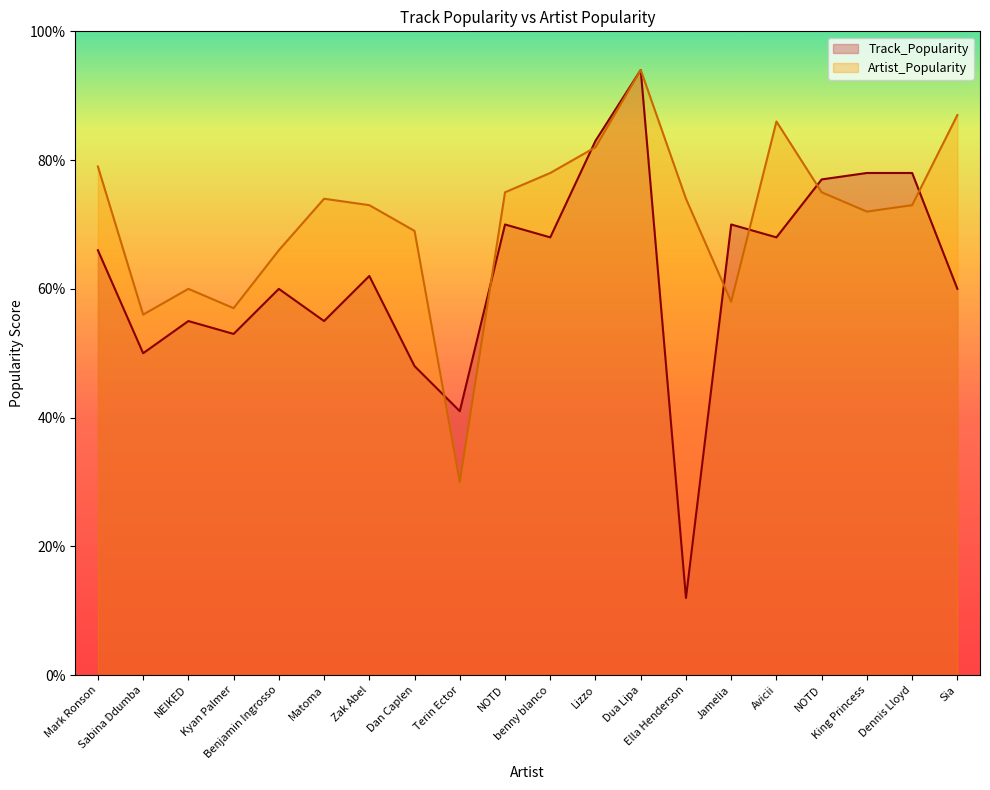

What is the sum of all Artist_Popularity values?

1418